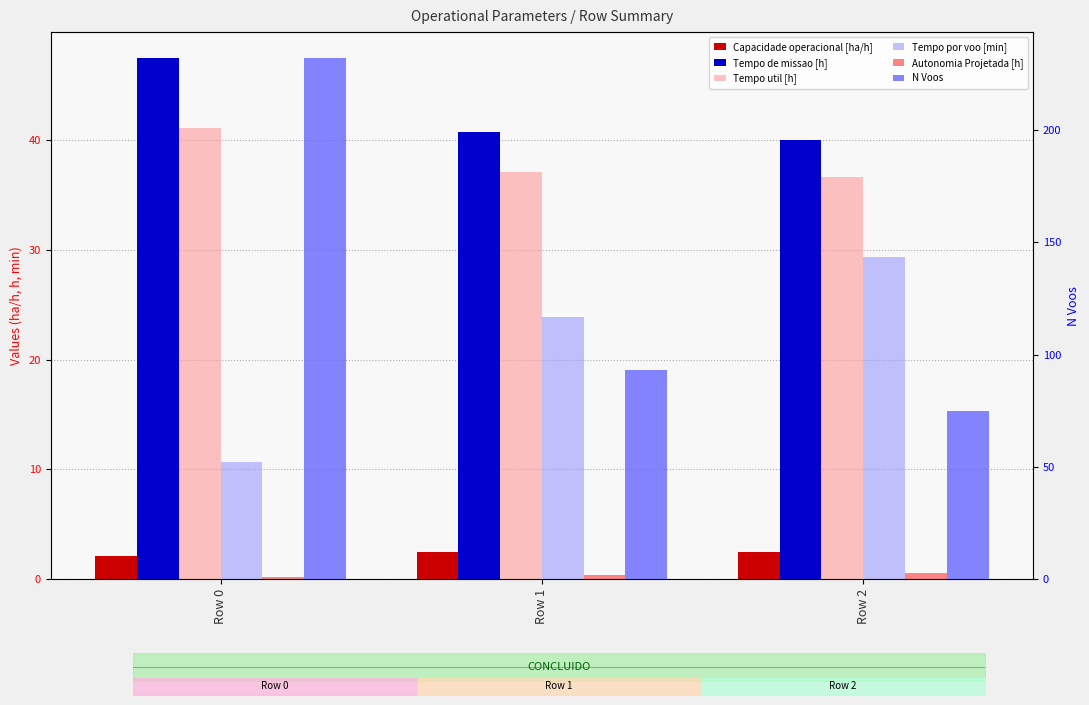

Reading left to right, list all the values displayed in this chart.

Capacidade operacional [ha/h]: 2.1	2.5	2.5
Tempo de missao [h]: 47.4	40.7	40.0
Tempo util [h]: 41.1	37.0	36.6
Tempo por voo [min]: 10.6	23.9	29.3
Autonomia Projetada [h]: 0.2	0.4	0.6
N Voos: 232.0	93.0	75.0